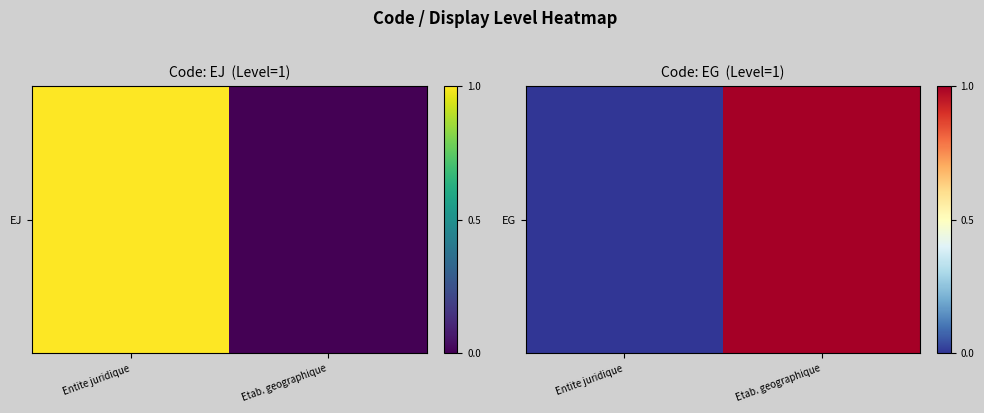

Count the values in the range 0 to 1.

2